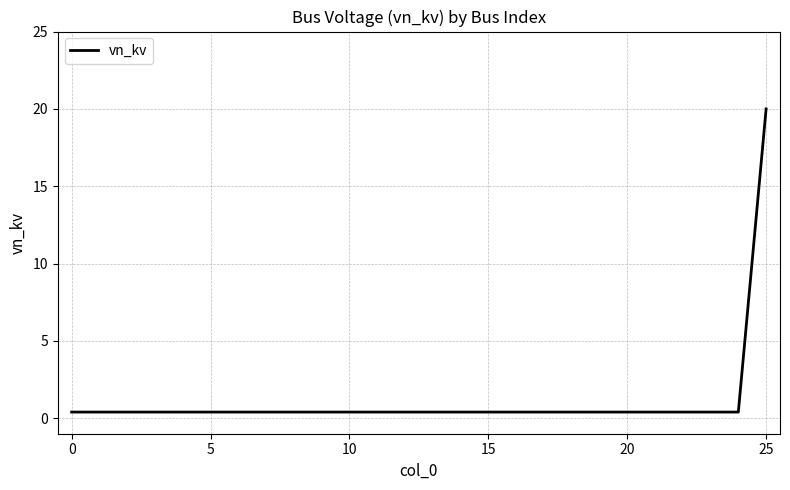

Is this an area chart (filled region under the line)?

No